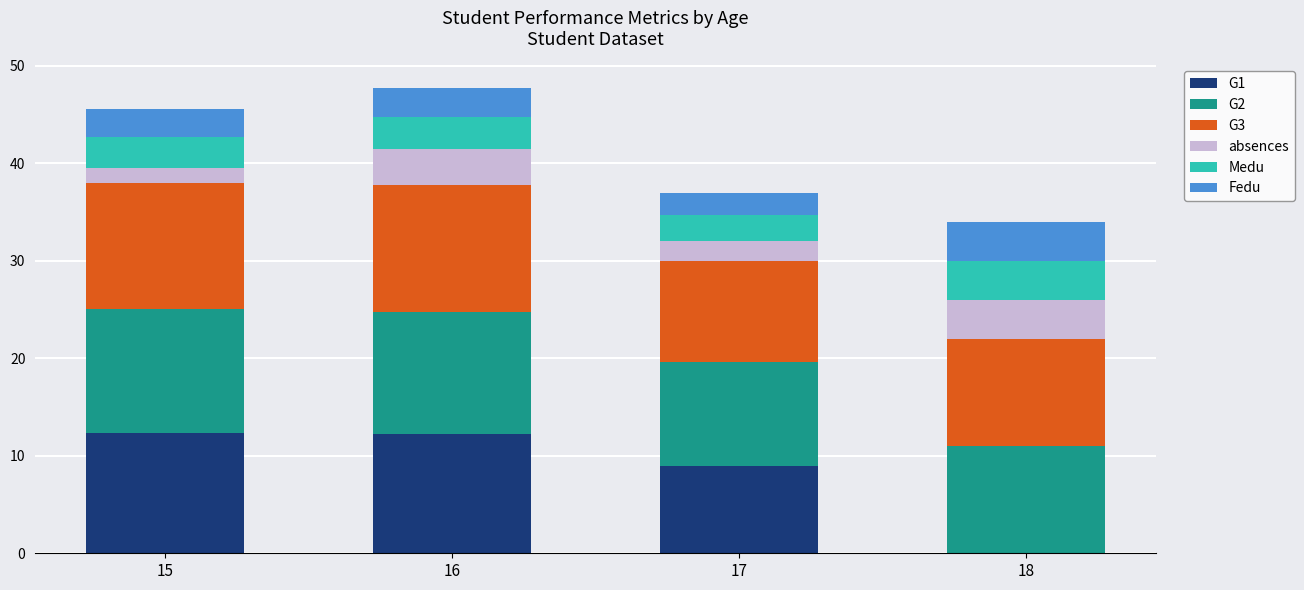

What is the total value across all series at 15?

45.6